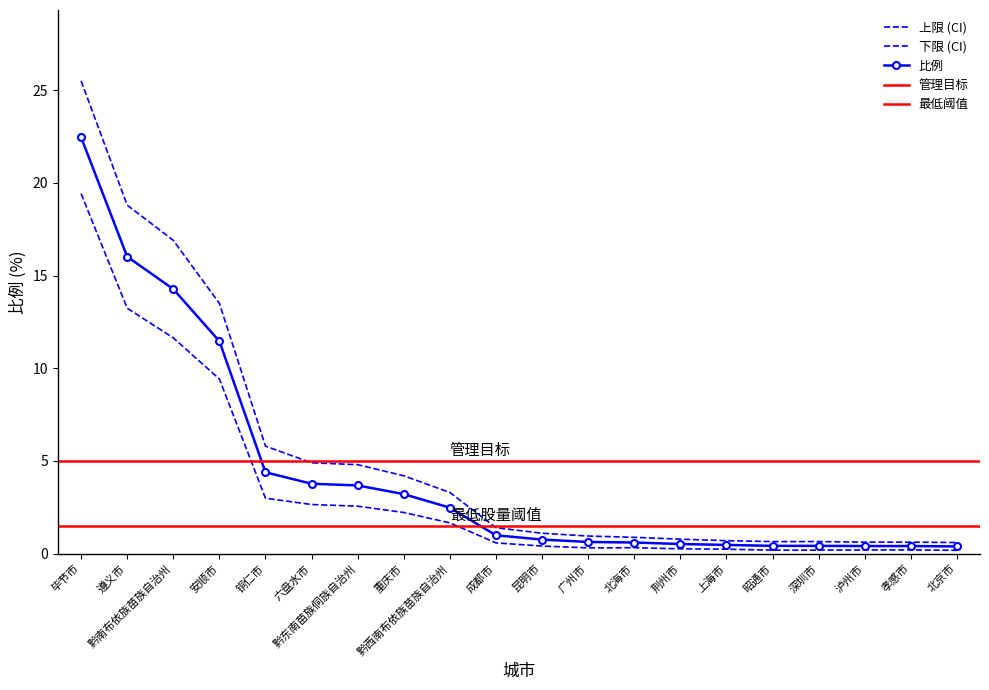

Which category has the highest value across all series?

毕节市